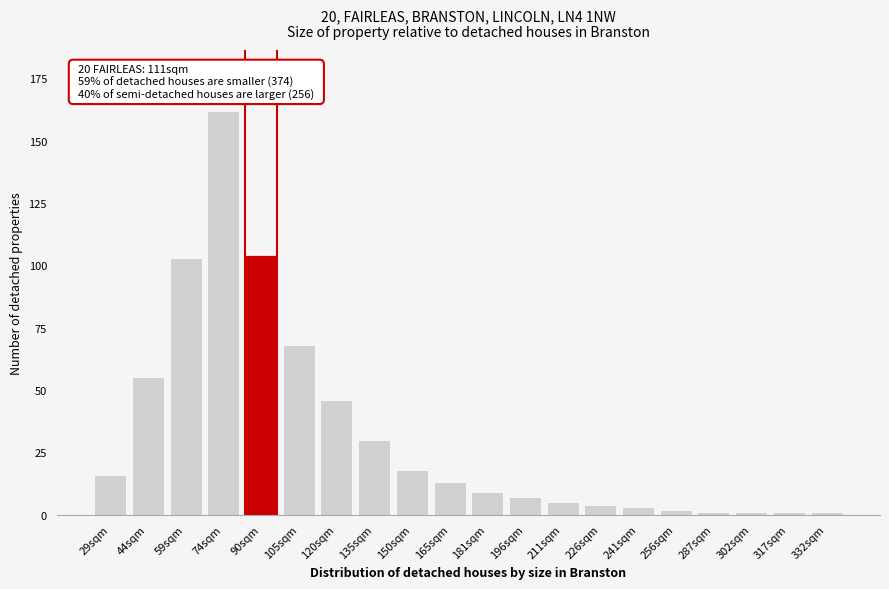

Reading left to right, extract all data points from this chart.

16	55	103	162	104	68	46	30	18	13	9	7	5	4	3	2	1	1	1	1